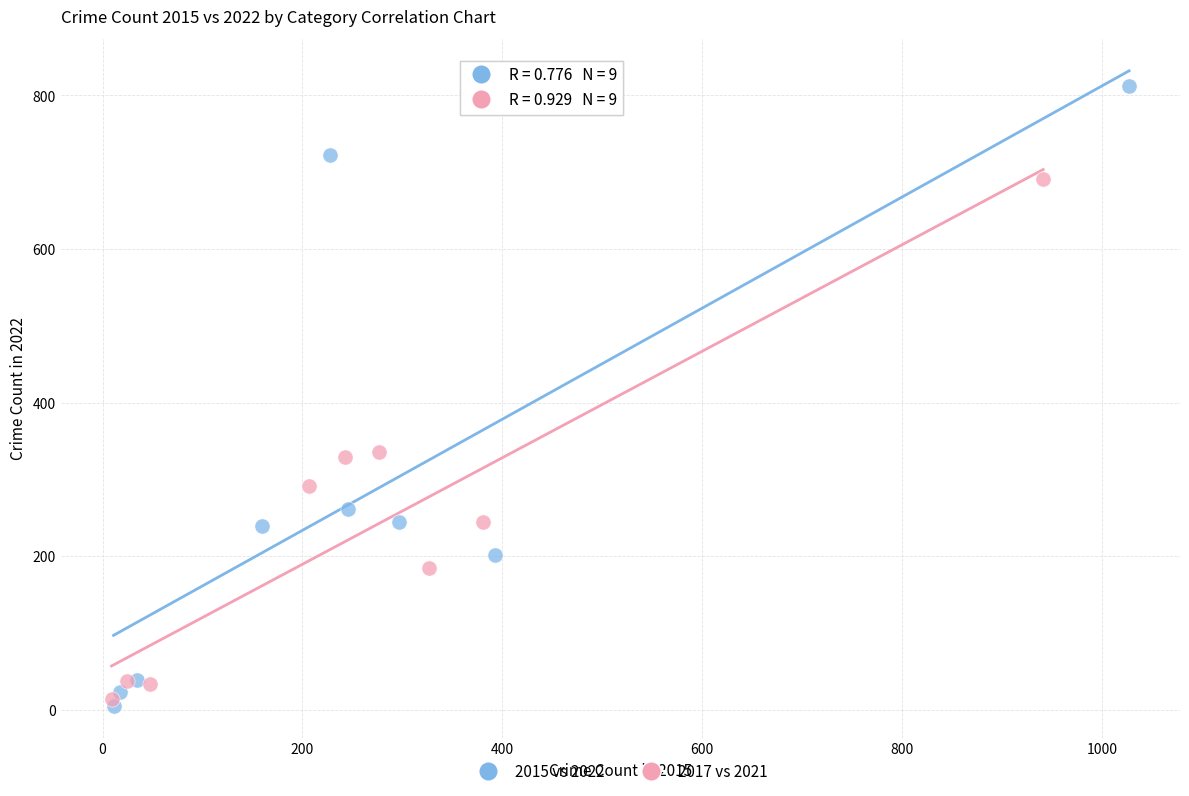

Which series has the largest Y range (max minus min)?

2015 vs 2022